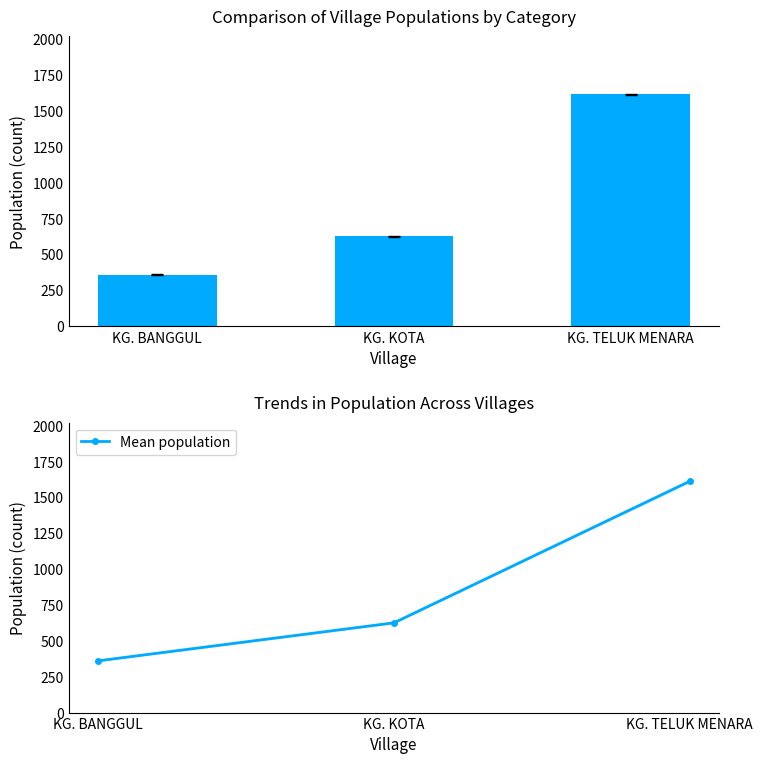

What is the difference between the total values at KG. BANGGUL and KG. TELUK MENARA?

1252